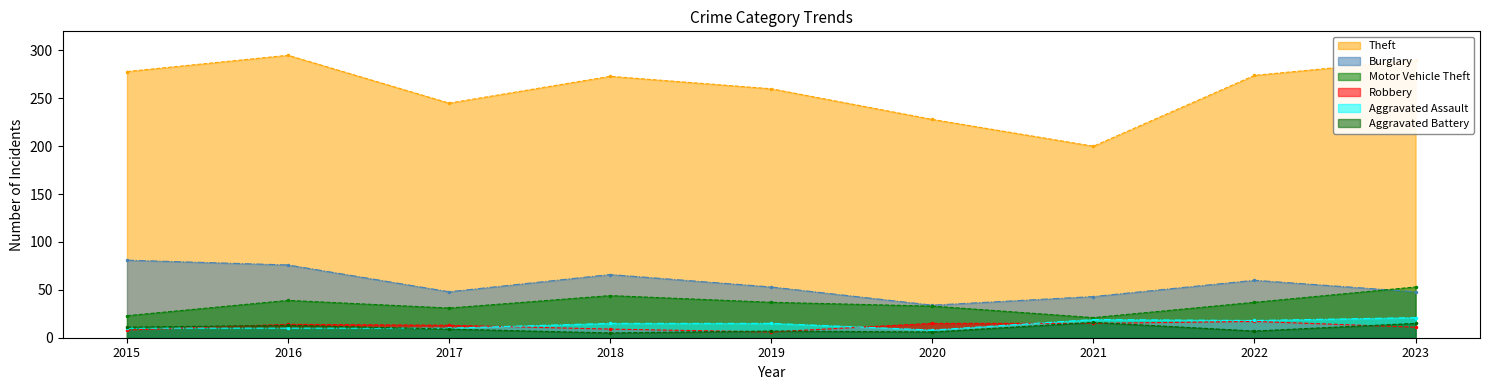

Between 2022 and 2016, which is larger?

2016